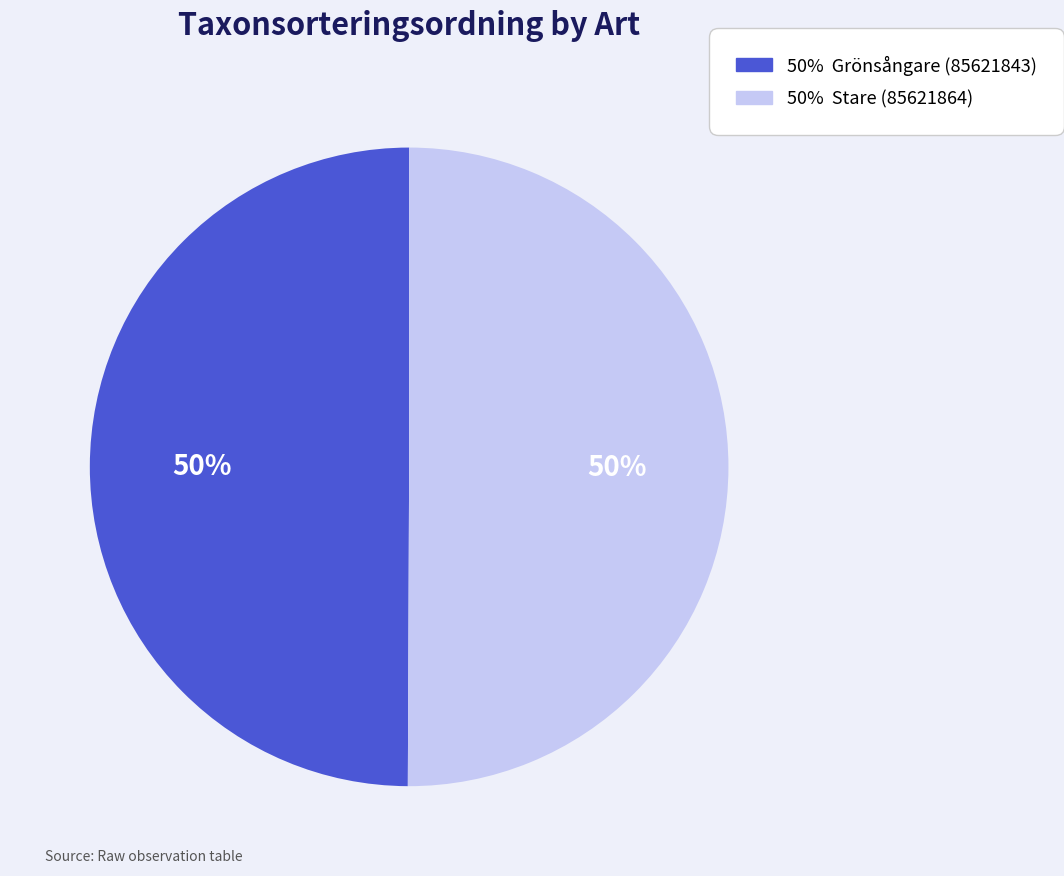

To the nearest percent, what is the average slice percentage?

50%